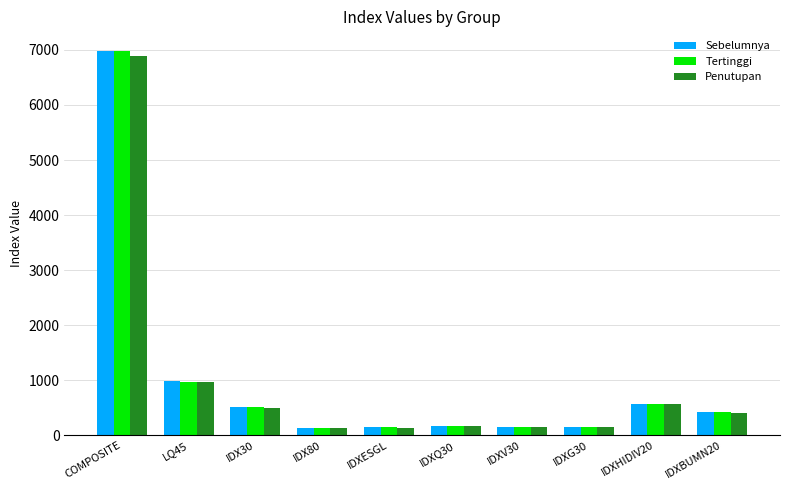

Is it true that Penutupan equals 6892.6 at COMPOSITE?

True